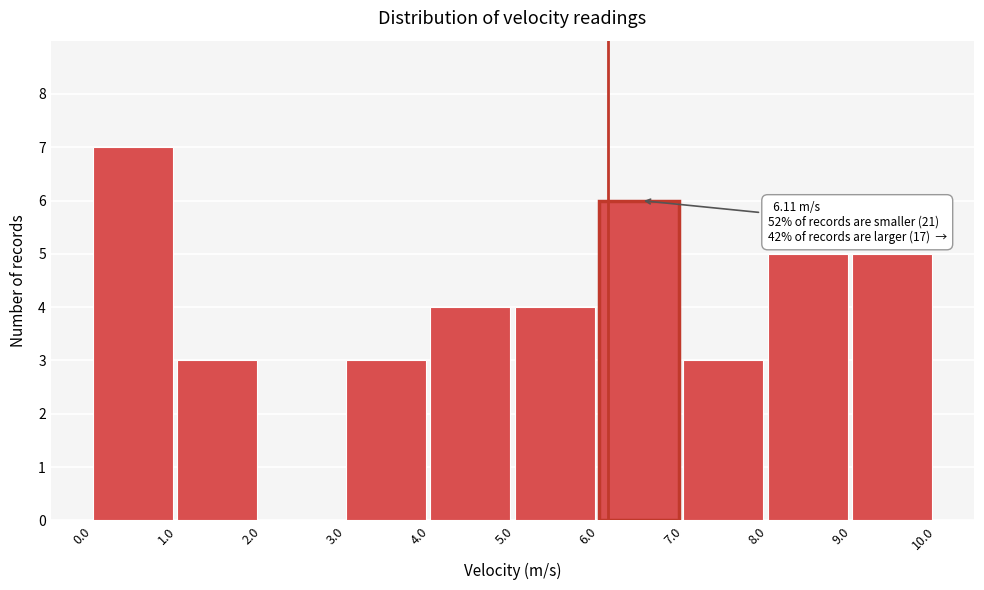

Which range on the x-axis has the tallest bar?

0.0 to 1.0